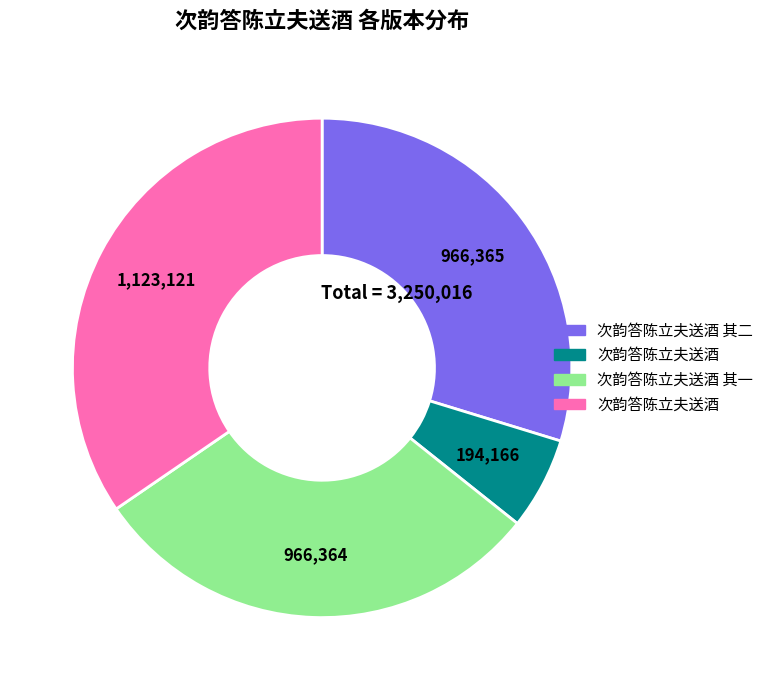

Is there any slice that represents more than half of the pie?

No